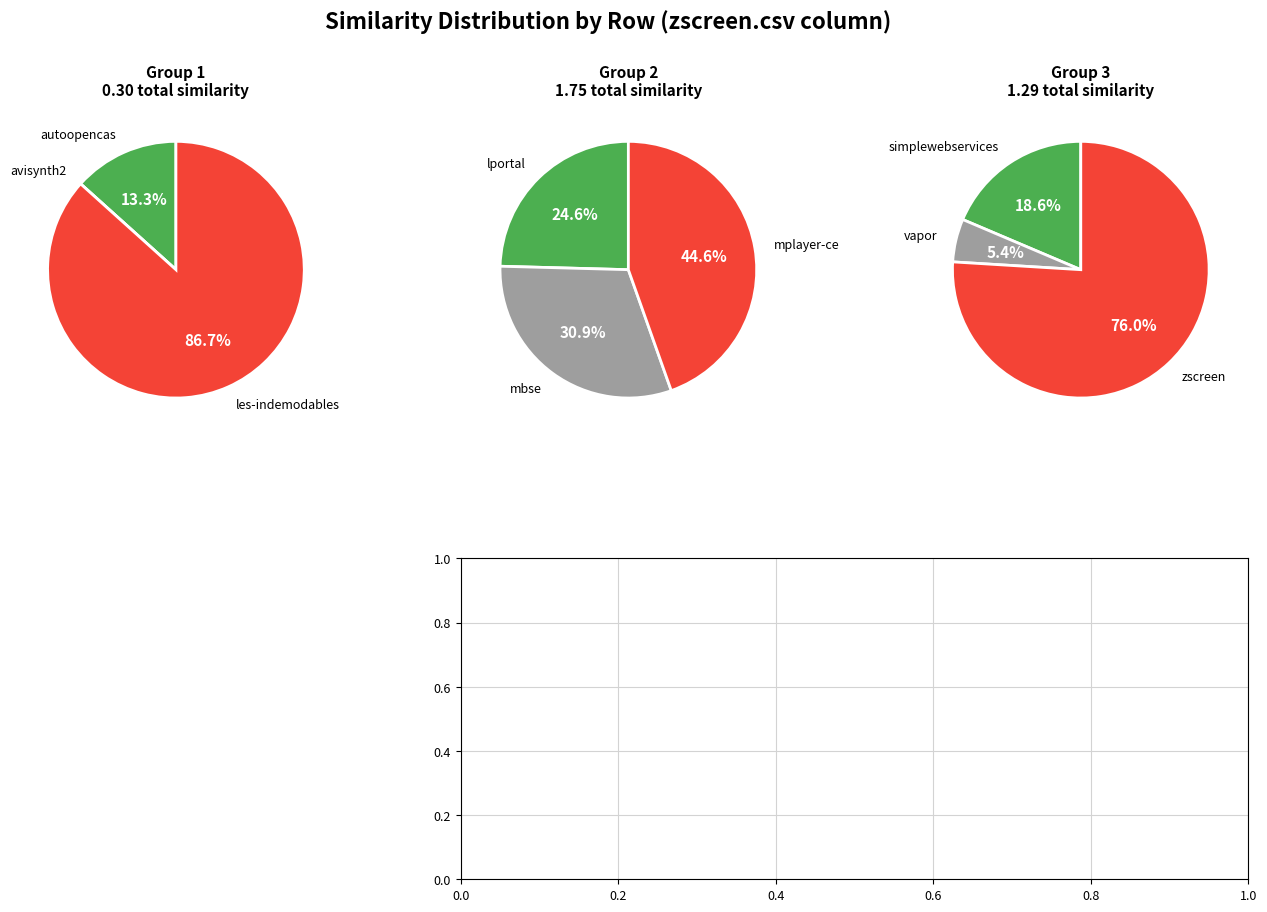

Which slice is the smallest?

avisynth2.csv